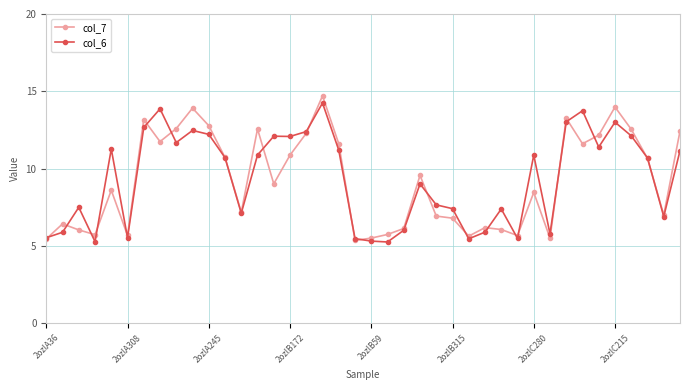

How many lines are shown in the chart?

2